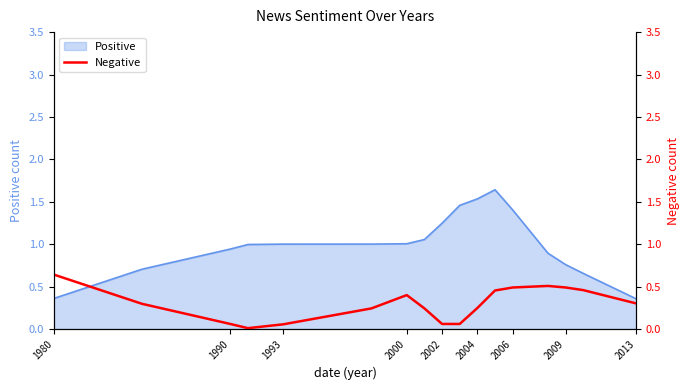

Is it true that Positive equals 0.2 at 1980?

False